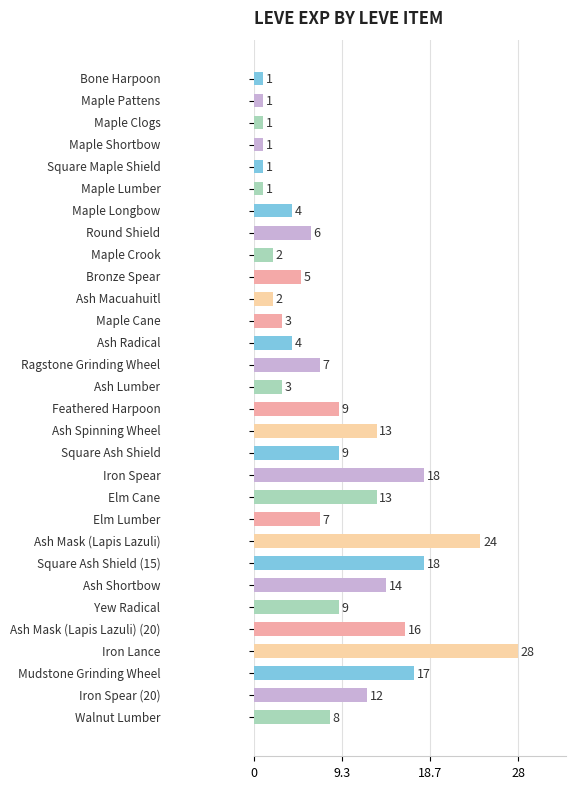

What is the maximum value shown in the chart?

28